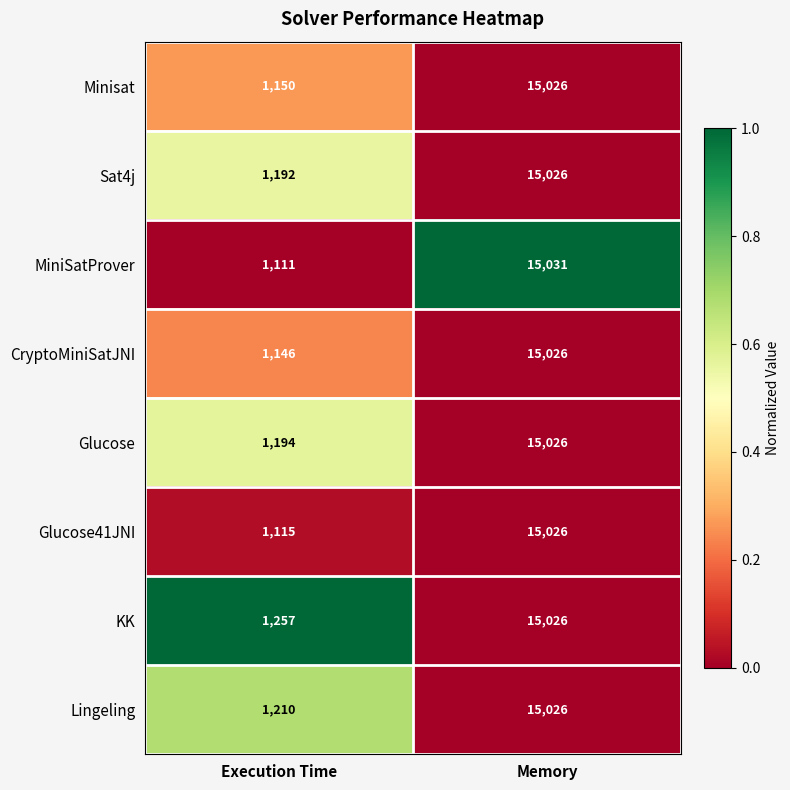

What is the difference between the maximum and minimum values in the CryptoMiniSatJNI series?

13880